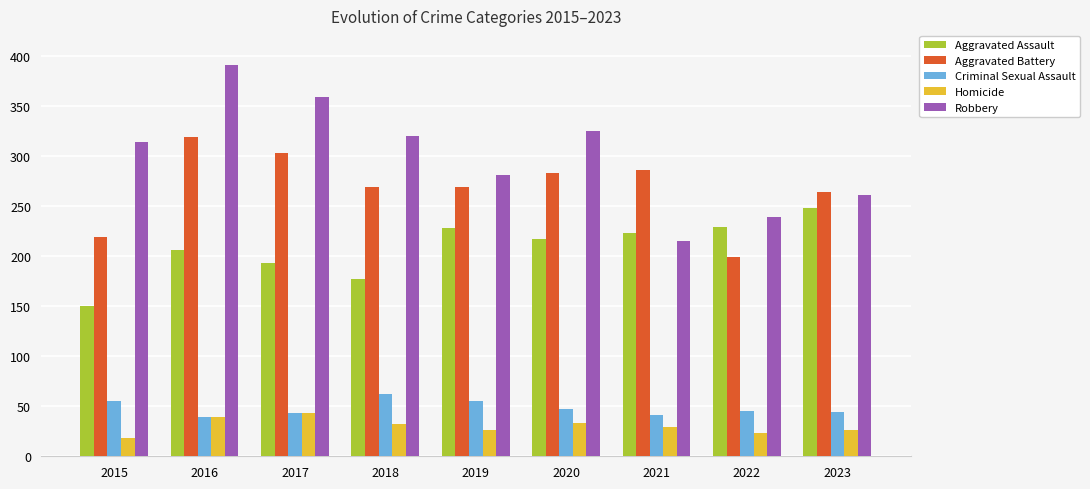

What is the sum of all Aggravated Battery values?

2411